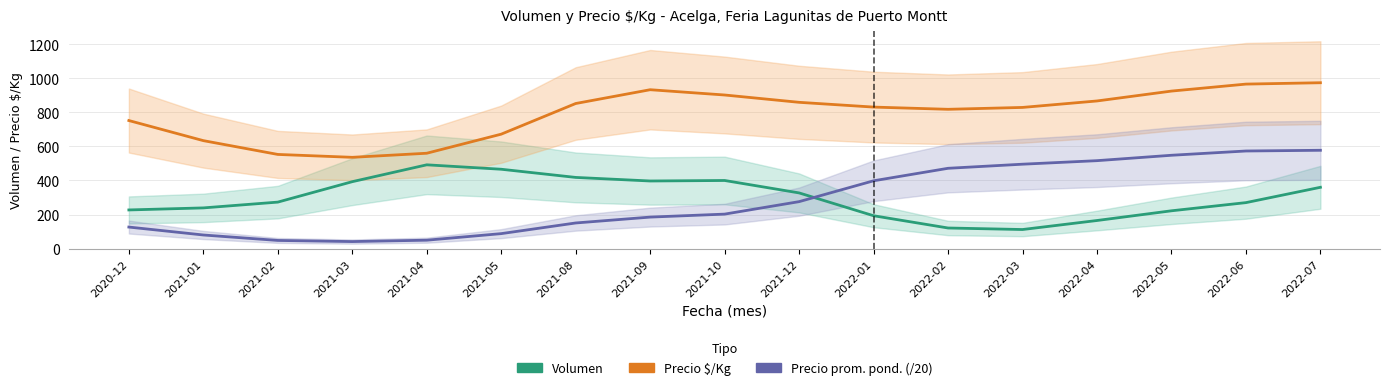

Reading left to right, transcribe all the data shown in this chart.

Volumen: 2020-12=227.0	2021-01=239.0	2021-02=273.0	2021-03=393.0	2021-04=492.0	2021-05=466.0	2021-08=418.0	2021-09=397.0	2021-10=400.0	2021-12=327.0	2022-01=193.0	2022-02=121.0	2022-03=112.0	2022-04=165.0	2022-05=222.0	2022-06=270.0	2022-07=360.0
Precio $/Kg: 2020-12=752.0	2021-01=634.0	2021-02=553.0	2021-03=536.0	2021-04=560.0	2021-05=672.0	2021-08=852.0	2021-09=933.0	2021-10=902.0	2021-12=859.0	2022-01=831.0	2022-02=818.0	2022-03=829.0	2022-04=867.0	2022-05=925.0	2022-06=966.0	2022-07=974.0
Precio prom. pond. (/20): 2020-12=126.5	2021-01=80.0	2021-02=47.9	2021-03=41.3	2021-04=49.4	2021-05=88.0	2021-08=150.5	2021-09=185.0	2021-10=202.5	2021-12=275.8	2022-01=398.2	2022-02=471.6	2022-03=495.6	2022-04=516.4	2022-05=548.1	2022-06=573.1	2022-07=577.4